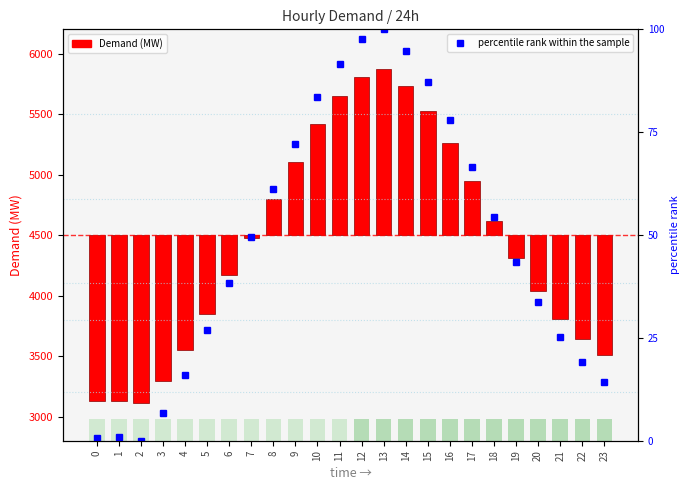

What are all the series names shown in the legend?

Demand, percentile rank within the sample